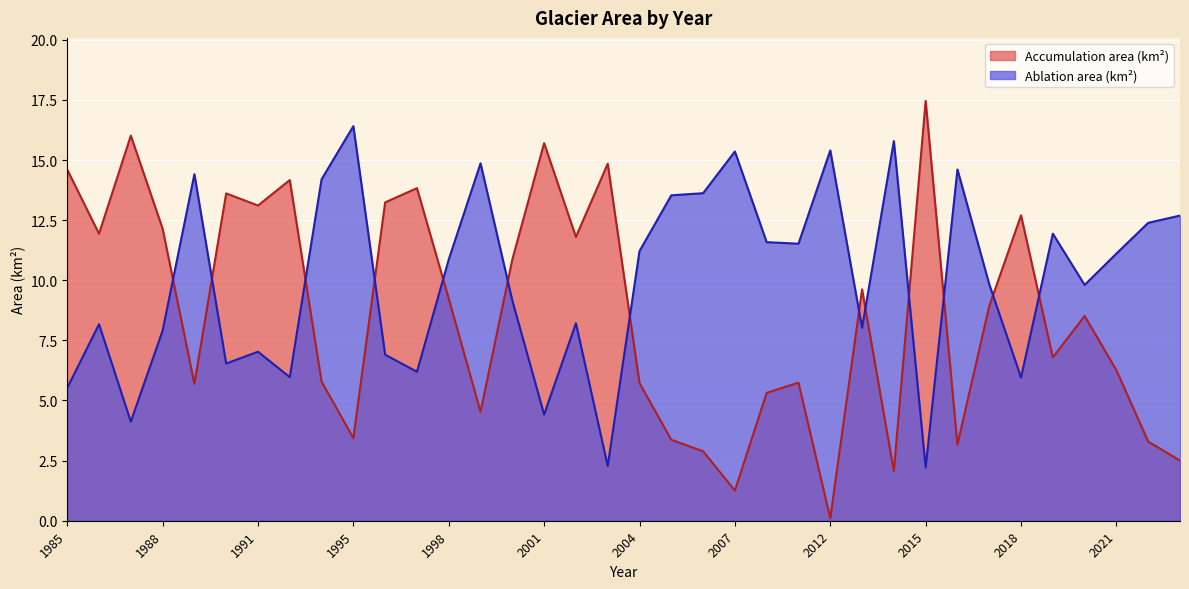

The Accumulation area (km²) series shows 3.3 at 2022. True or false?

True